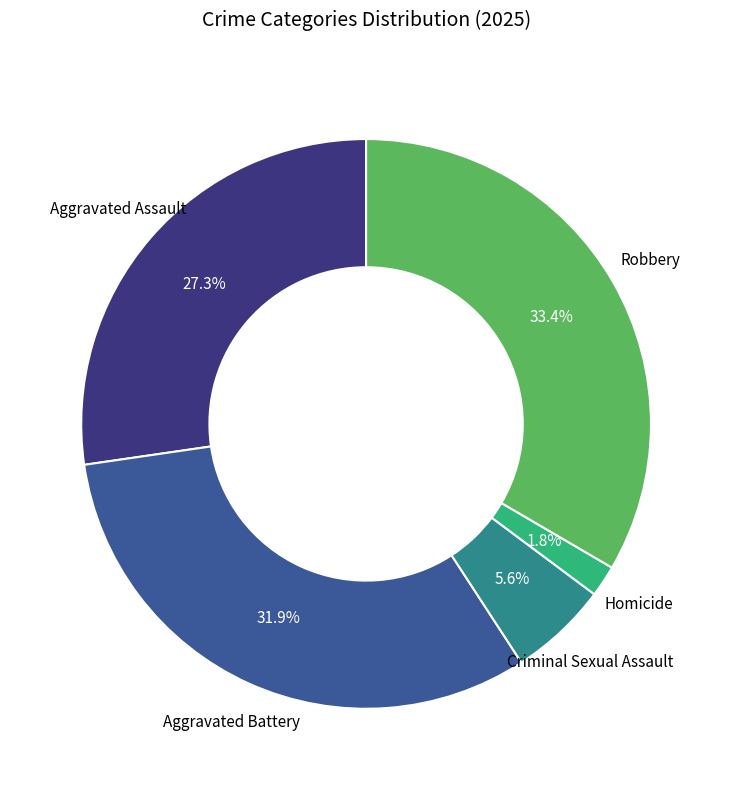

How many segments does this pie chart have?

5